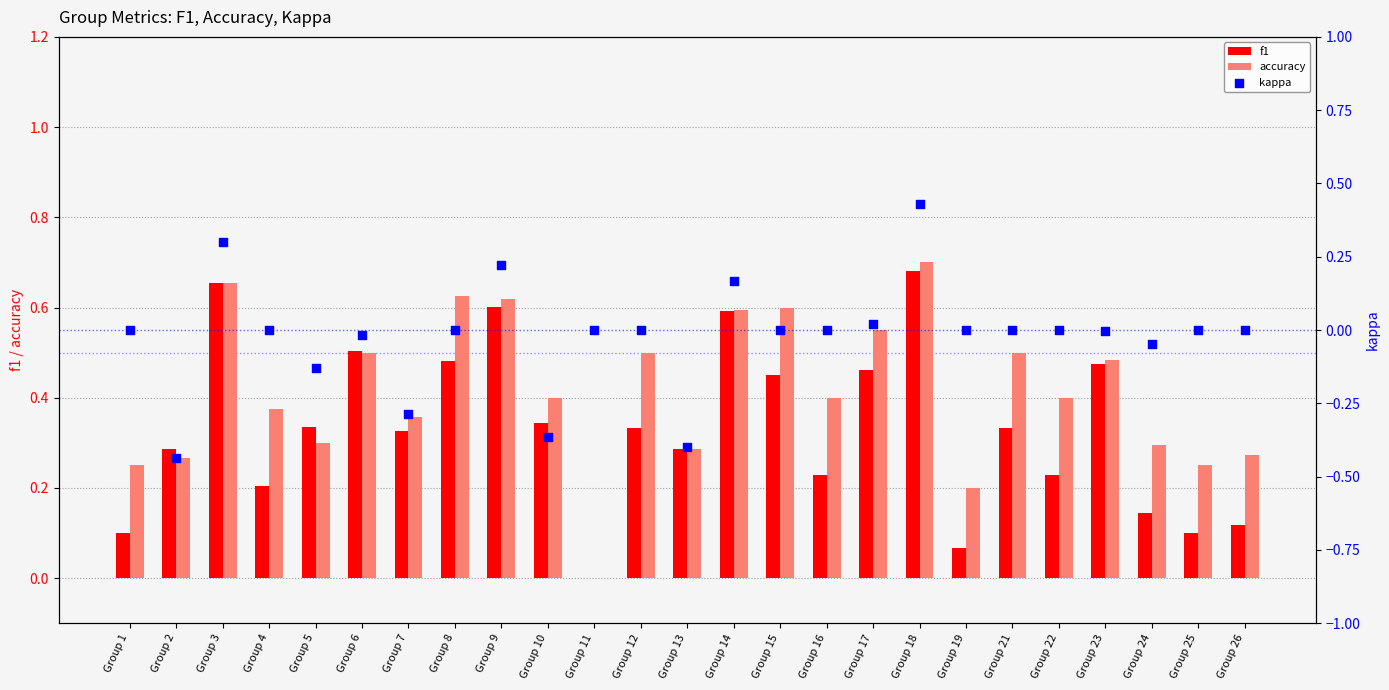

At how many categories does at least one series exceed 0?

24